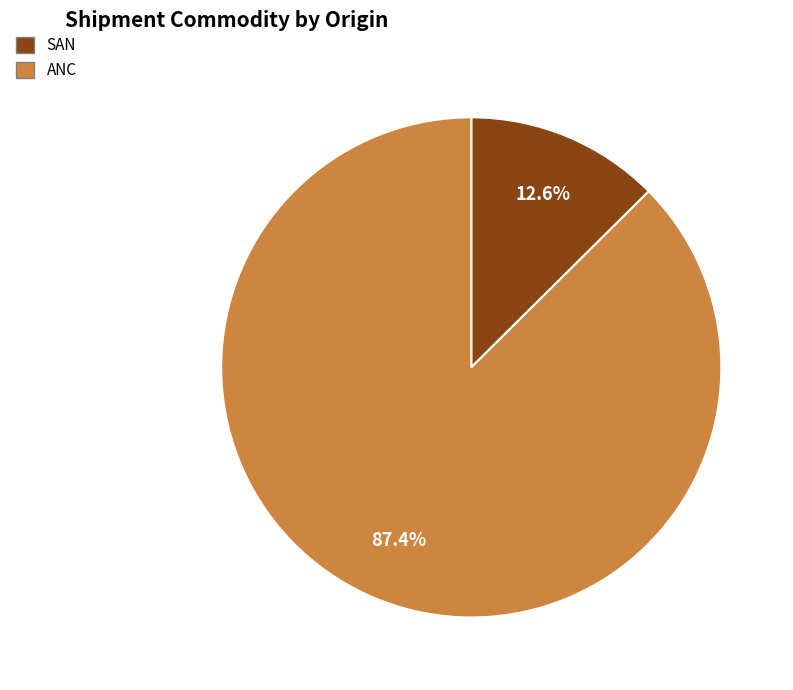

Which category has the smallest portion of the pie?

SAN